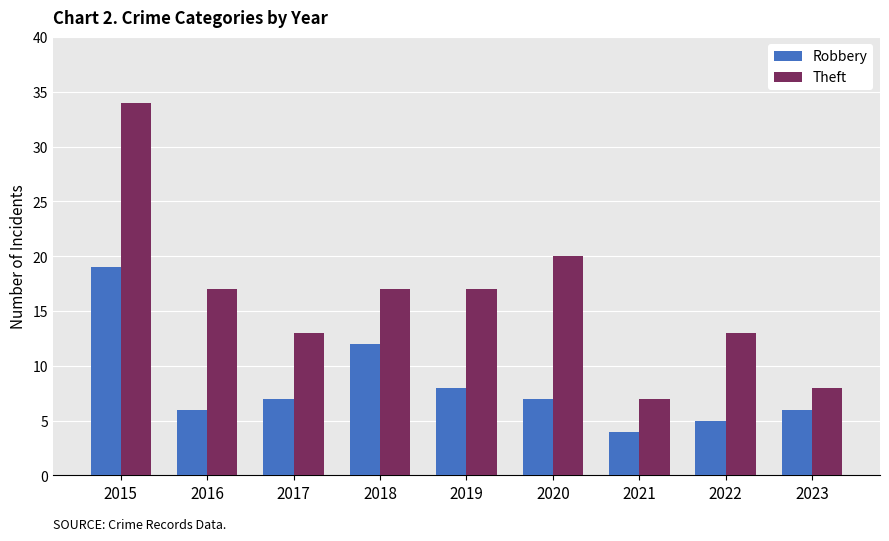

Which series changed the most between 2019 and 2020?

Theft